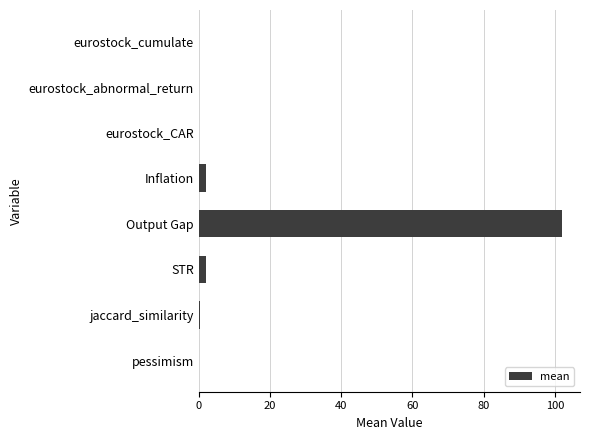

Is it true that the value at Output Gap is 132.8?

False